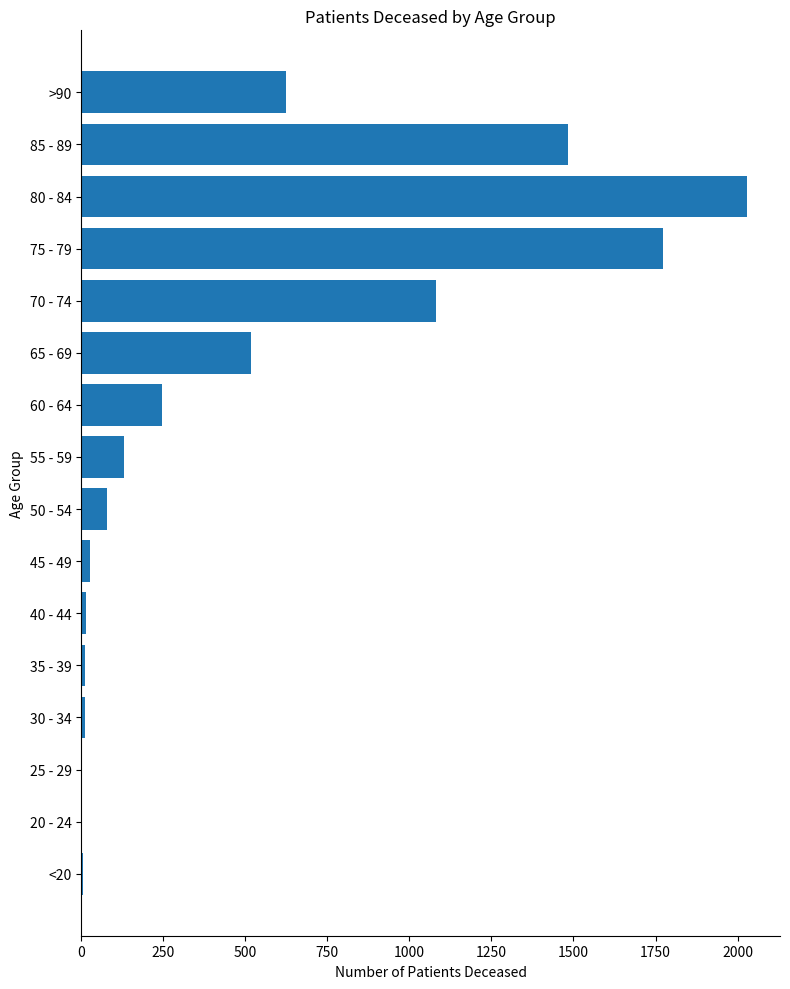

True or false: the data shows 26 at 45 - 49.

True